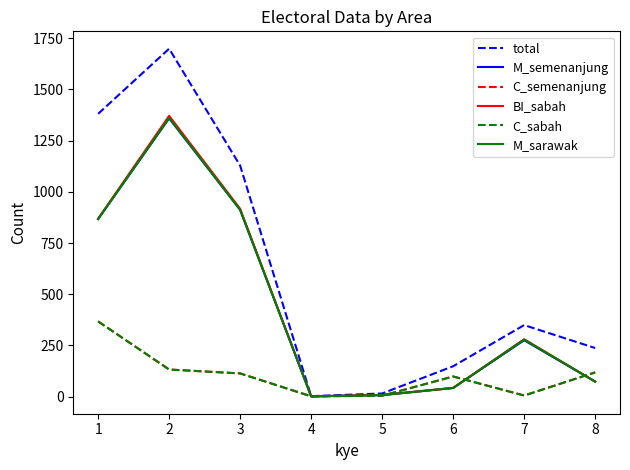

Does the chart have visible grid lines?

No